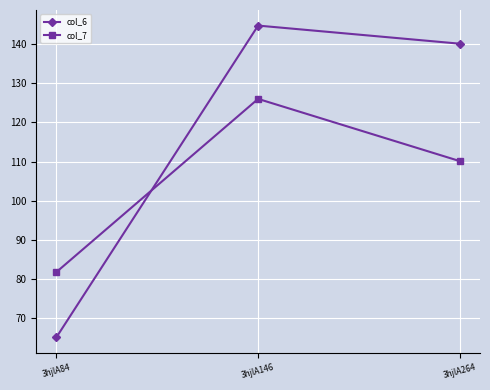

What are all the series names shown in the legend?

col_6, col_7